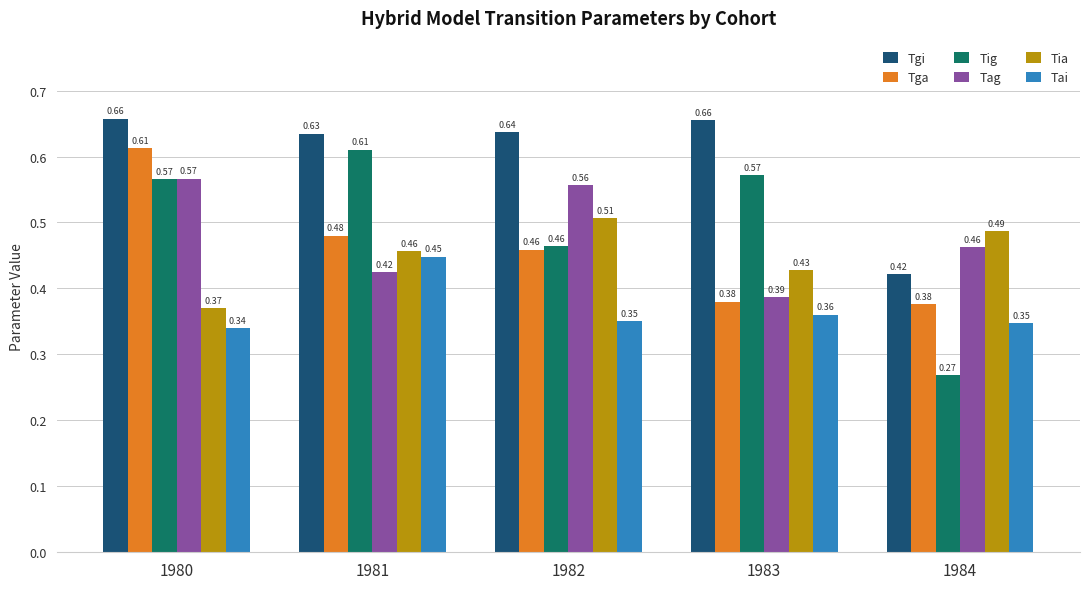

Rank the categories by Tag value from highest to lowest.

1980, 1982, 1984, 1981, 1983